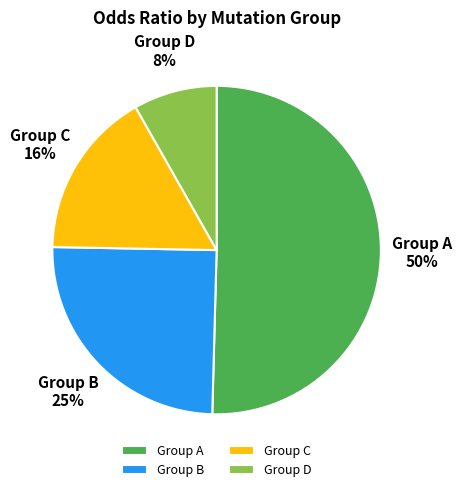

How many slices are in this pie chart?

4